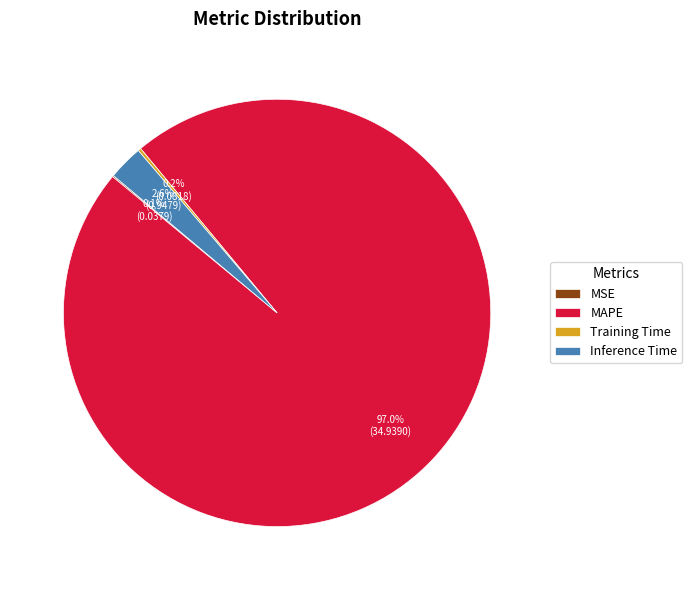

What is the majority slice?

MAPE